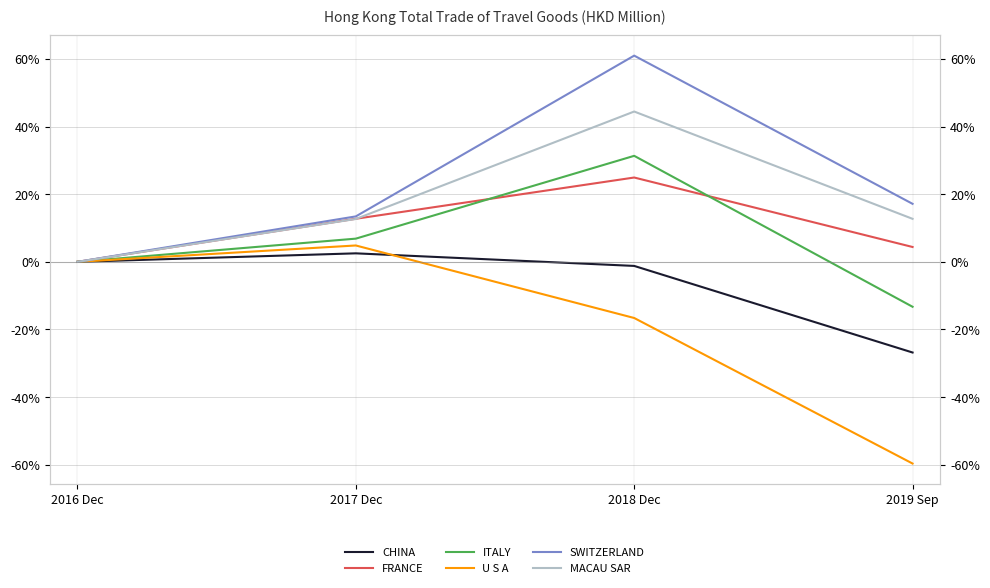

What is the highest value of the ITALY series?

31.4